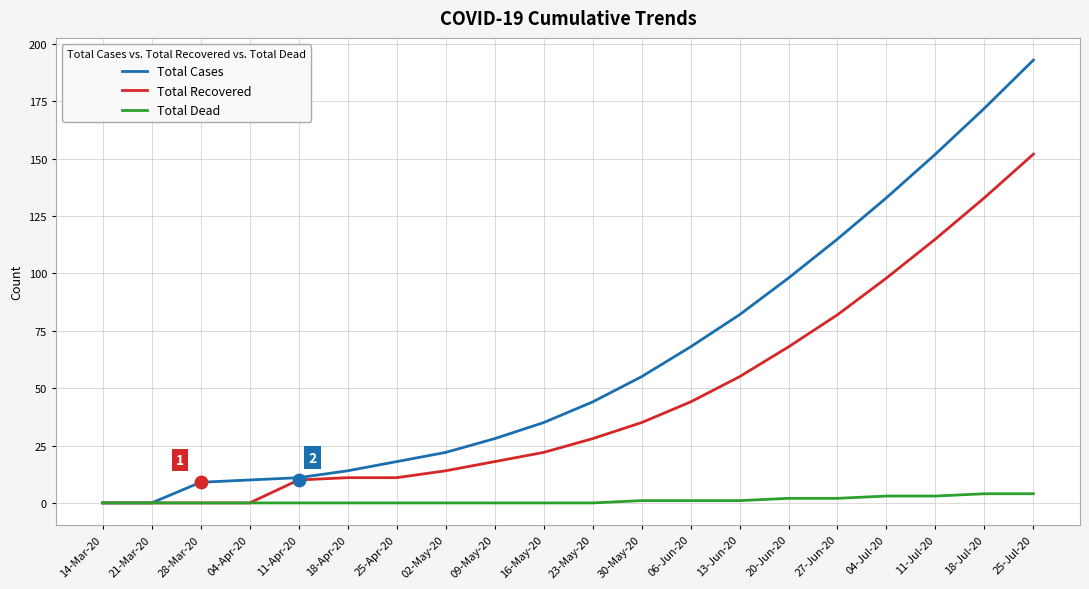

True or false: Total Recovered has a value of 11 at 18-Apr-20.

True